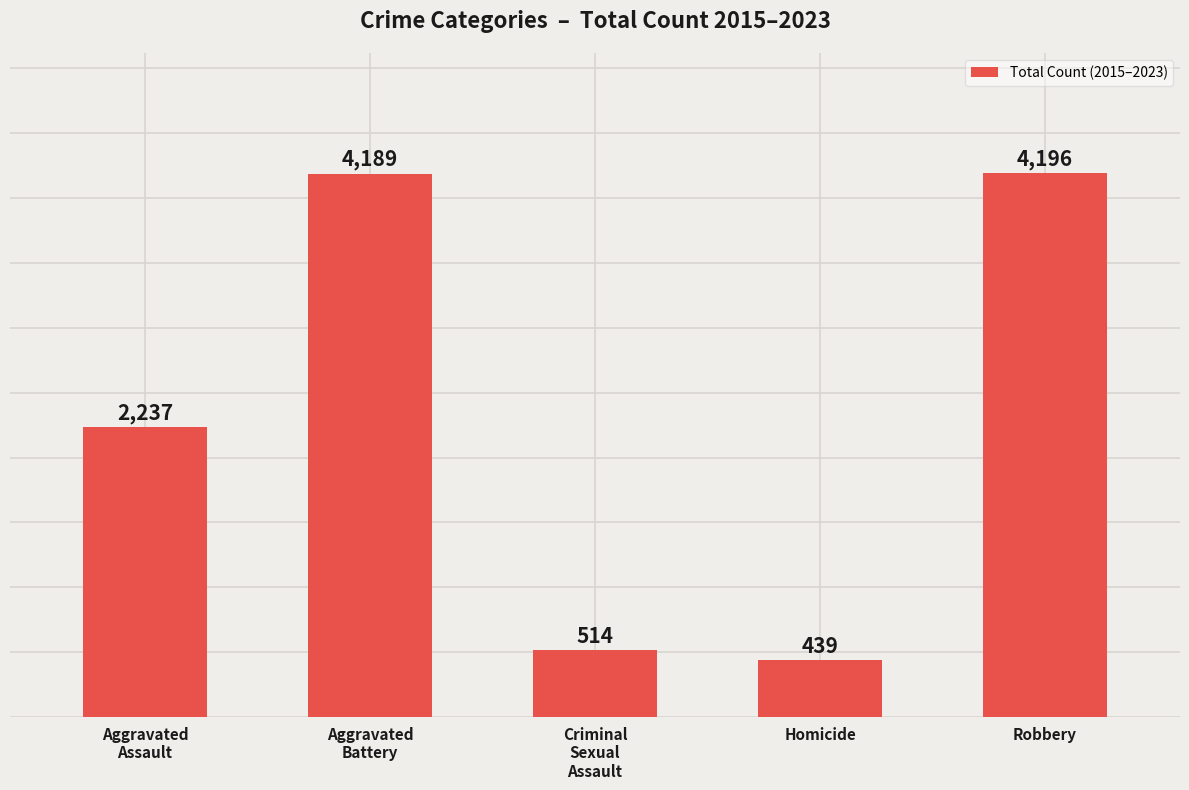

How many data points are less than 2237?

2